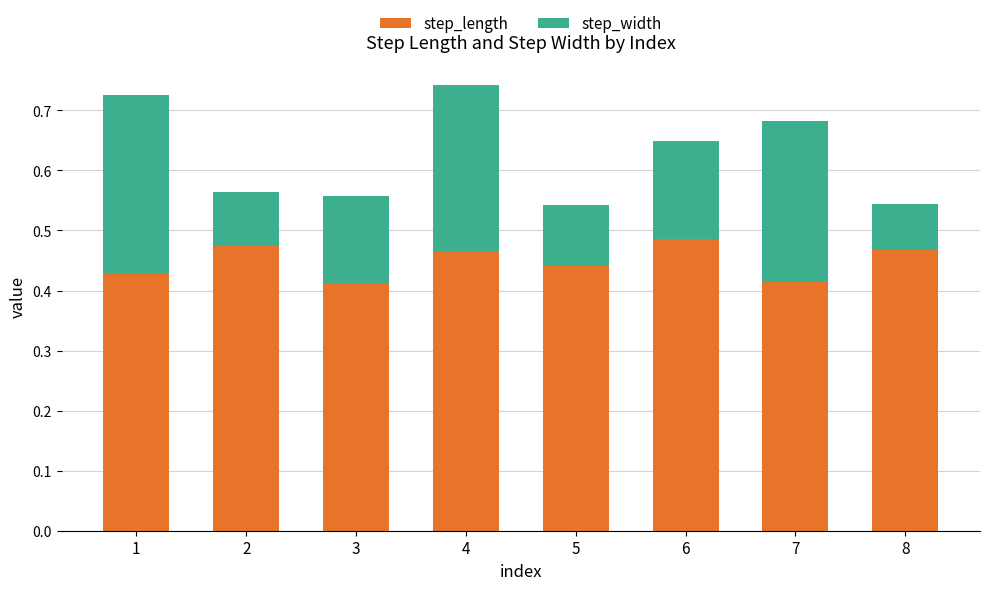

What are all the series names shown in the legend?

step_length, step_width